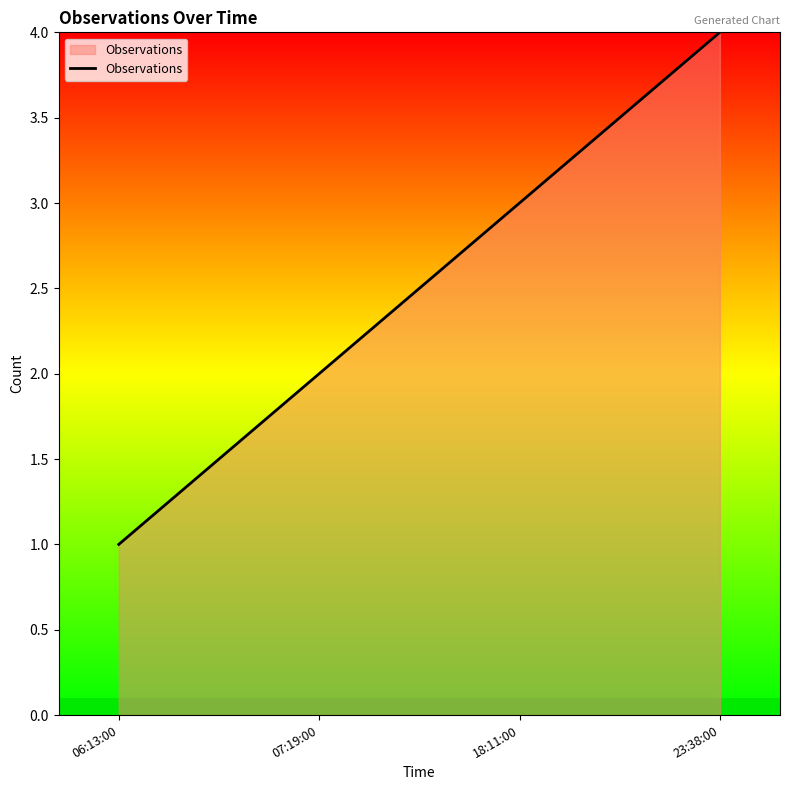

Count the values in the range 2 to 4.

3